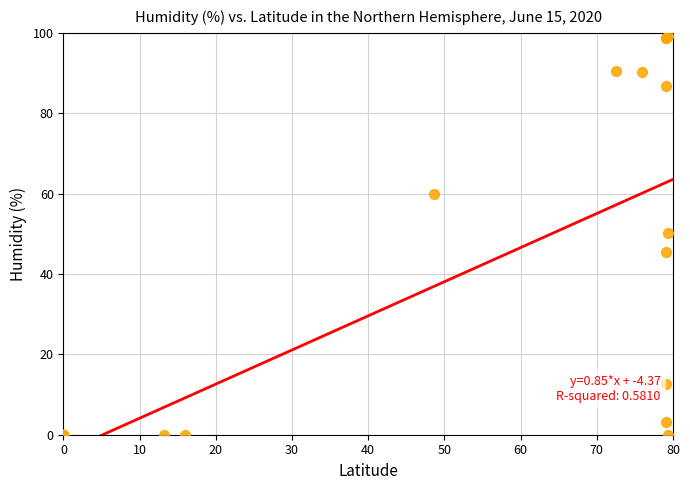

What Y value in the scatter plot is closest to 49?

50.2